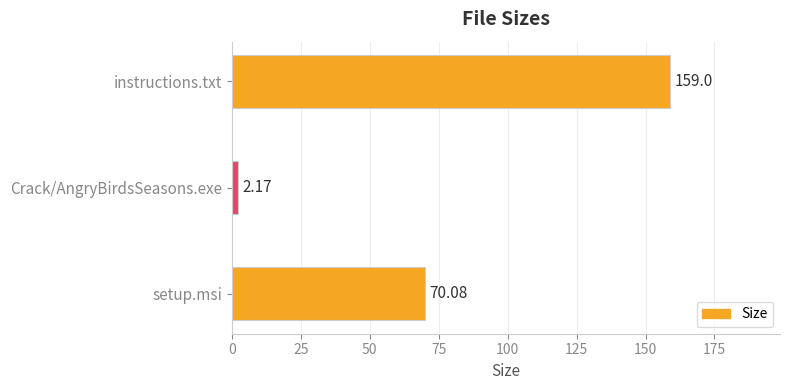

How many series are shown in this chart?

1